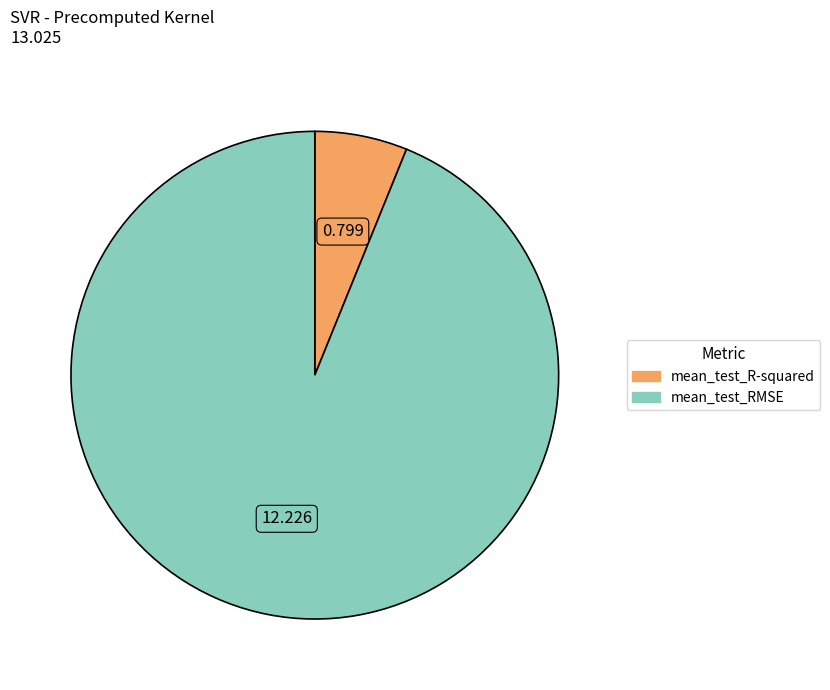

Which slice represents more than half of the pie?

mean_test_RMSE